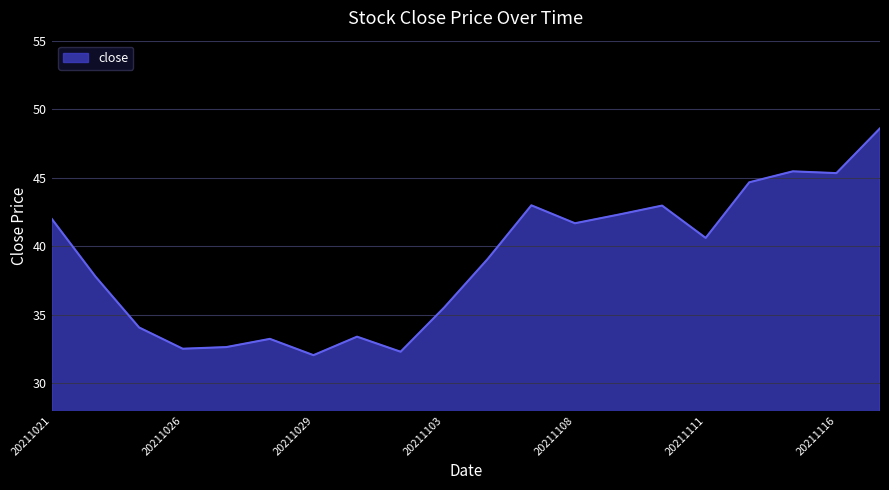

Approximately how many times larger is the value at 8 compared to 20211021?

0.8